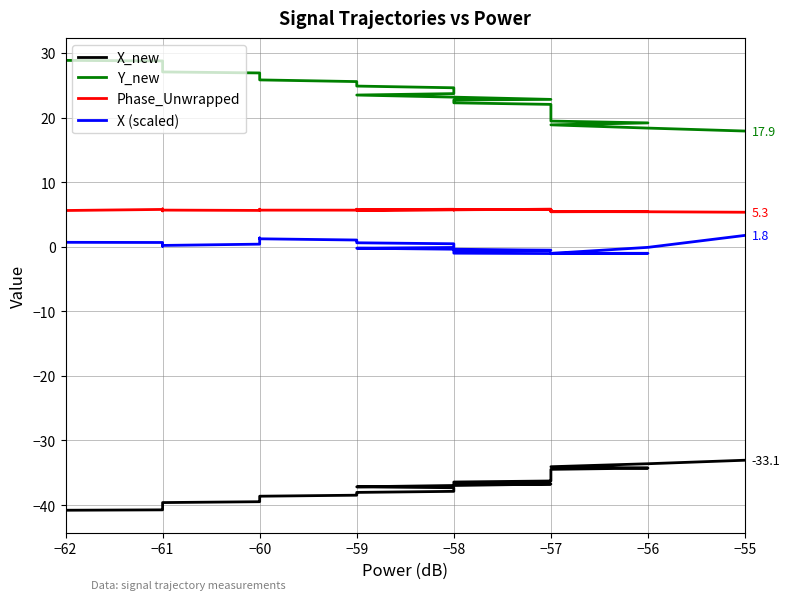

Is the value of Y_new at −57 greater than the value of Phase_Unwrapped at −56?

Yes